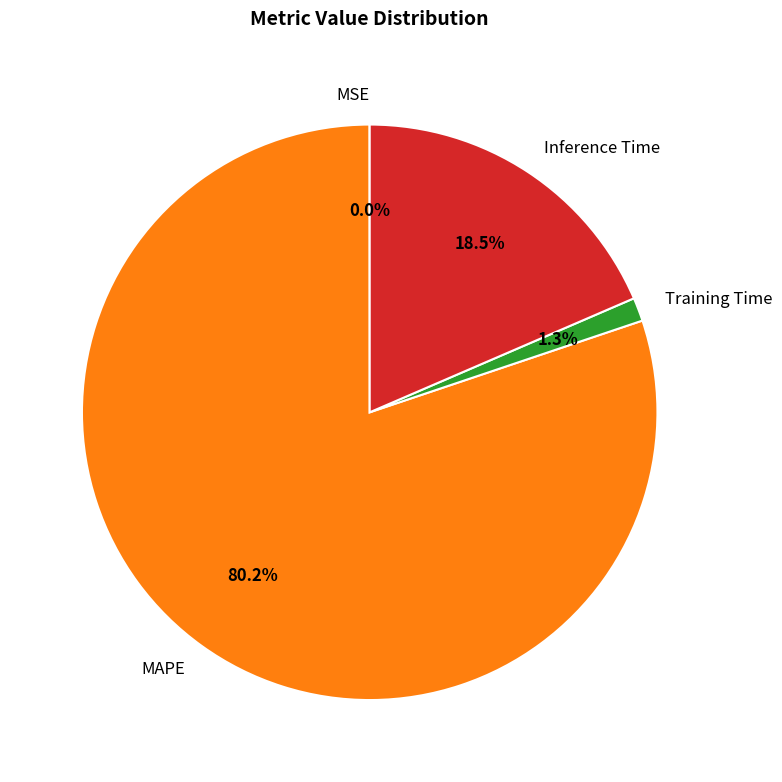

Combined, do Training Time and MAPE account for over 50%?

Yes